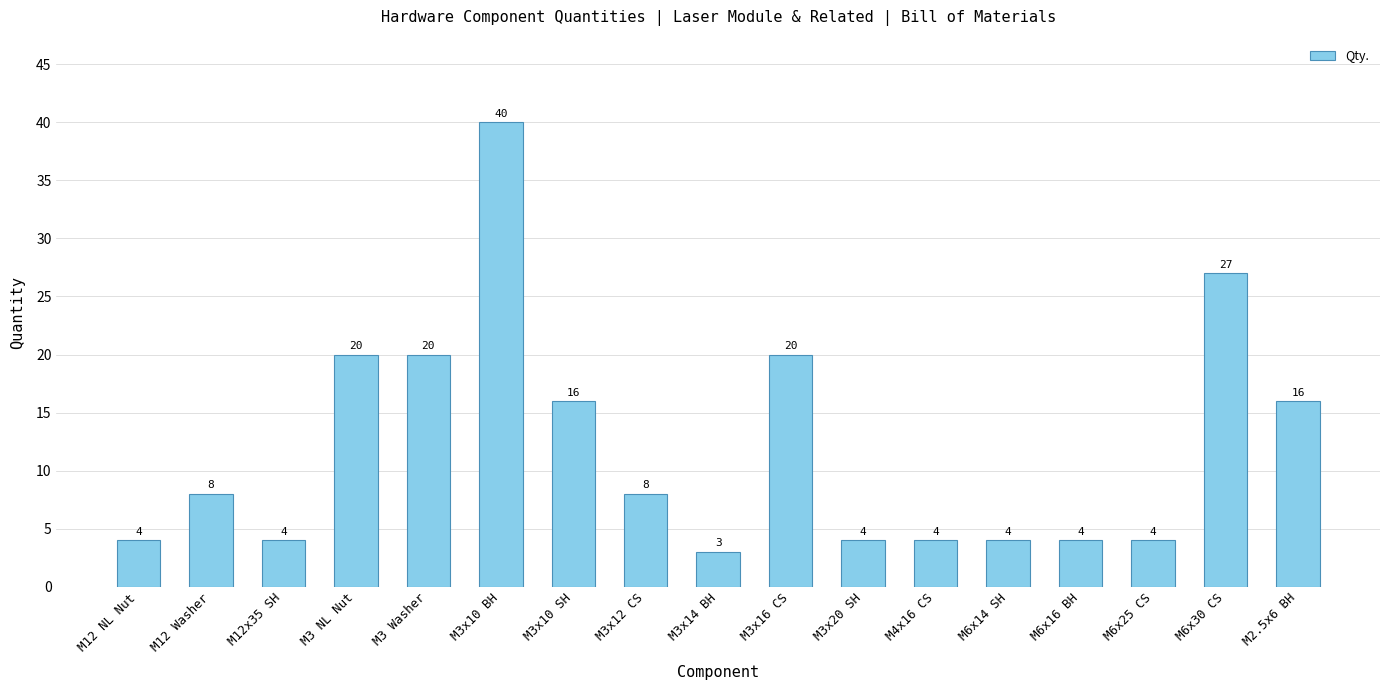

What is the average value?

12